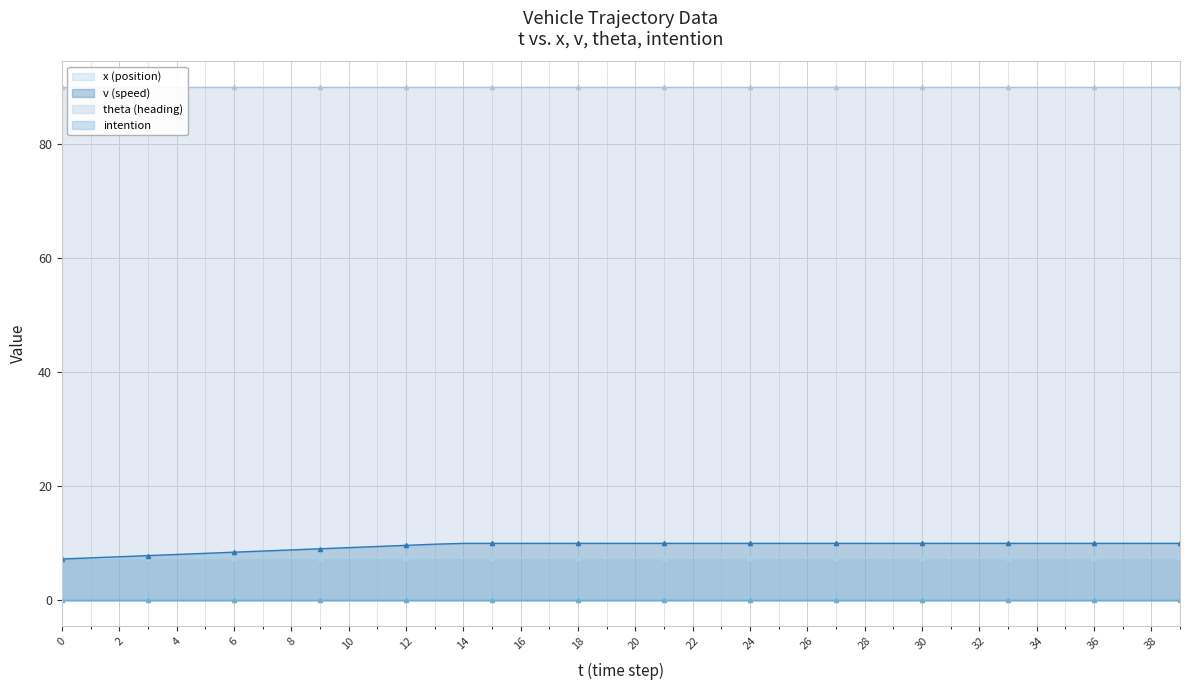

True or false: theta (heading) has a value of 128.0 at 15.

False